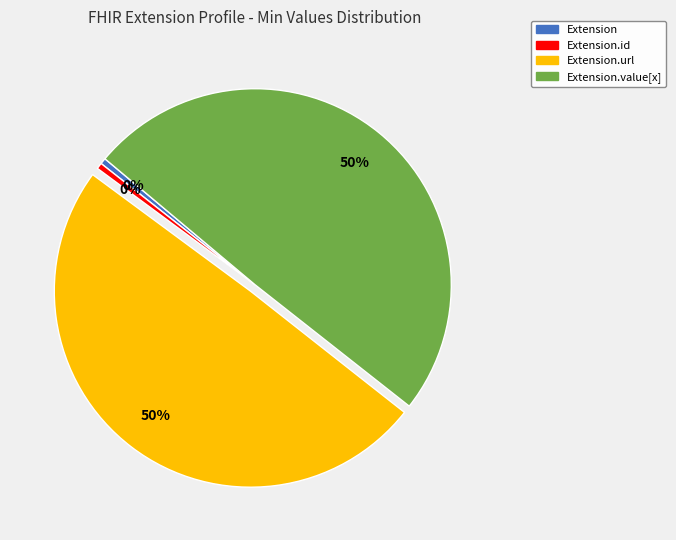

To the nearest percent, what is the average slice percentage?

25%